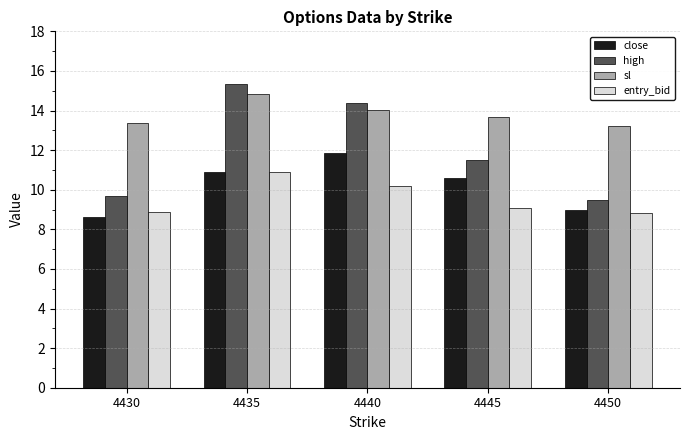

How many bars are there in total?

20